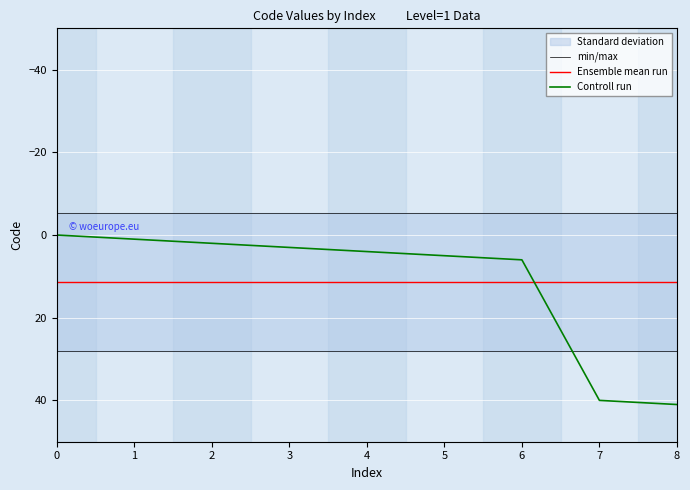

What is the sum of the min/max values at 3 and 6?

56.0